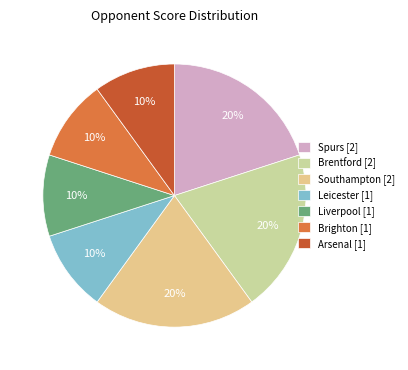

Is the sum of Brighton [1] and Arsenal [1] greater than half?

No